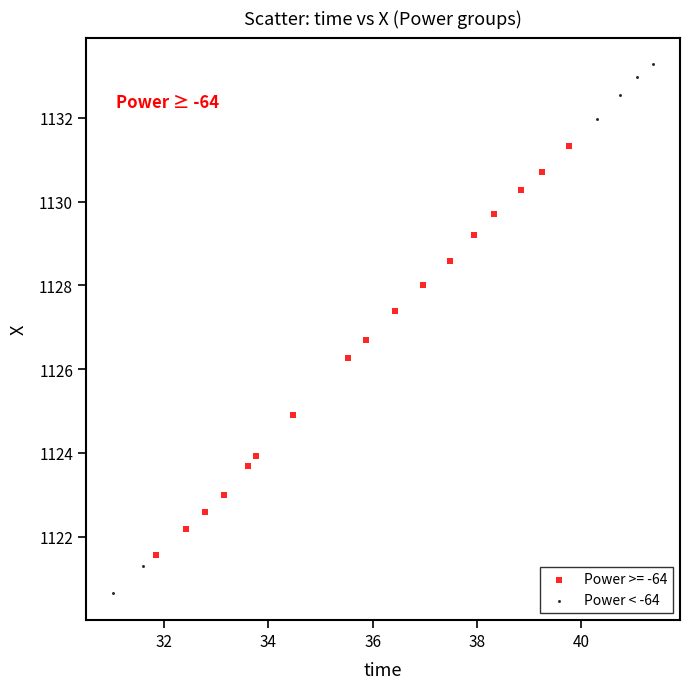

Which series reaches the minimum Y coordinate?

Power < -64